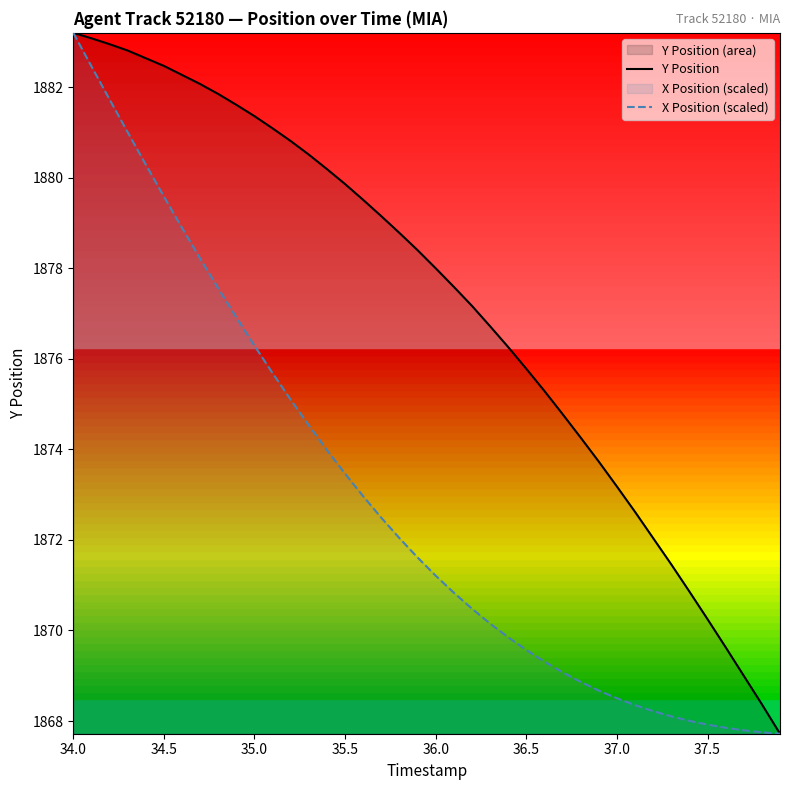

Which series has the largest total across all categories?

Y Position